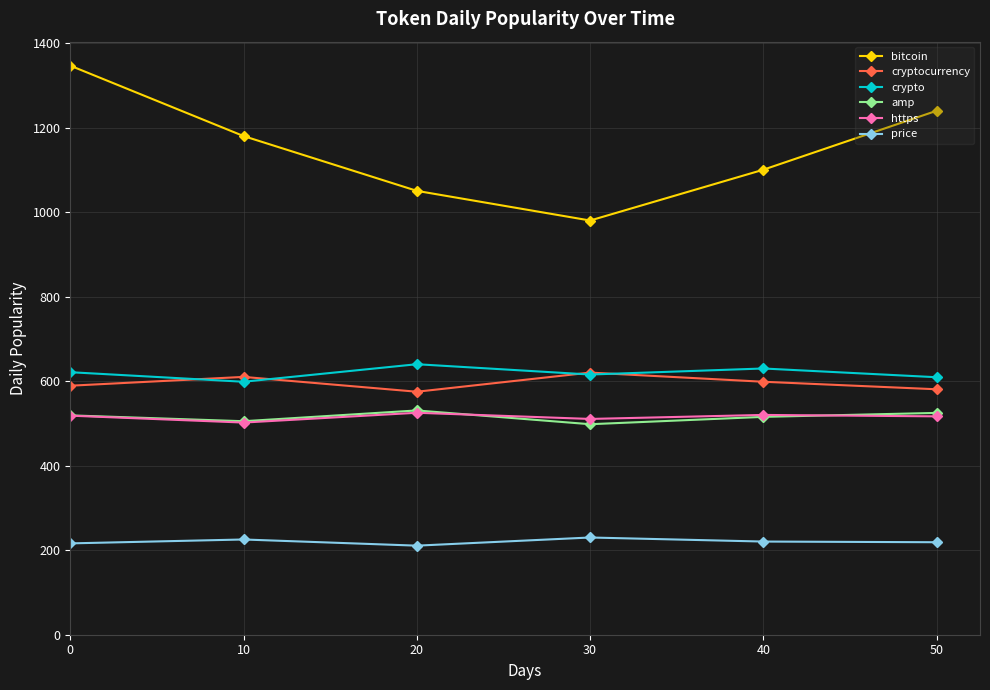

Which series has the widest spread of values?

bitcoin